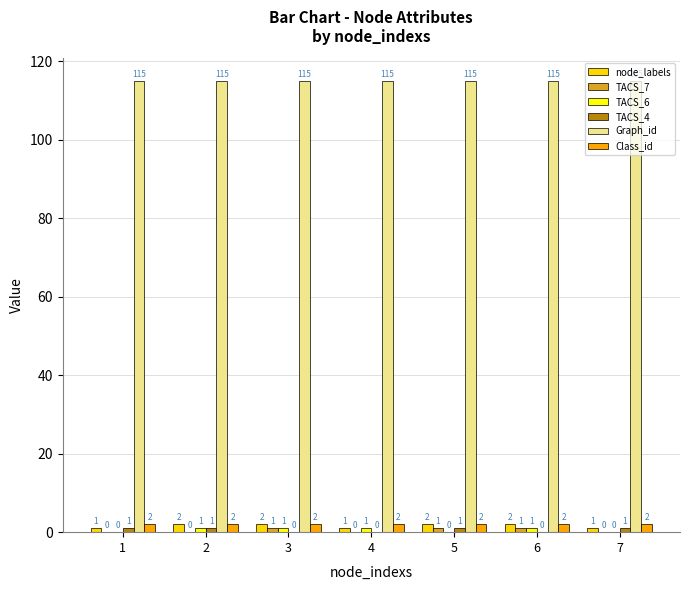

Which series has the largest total across all categories?

Graph_id